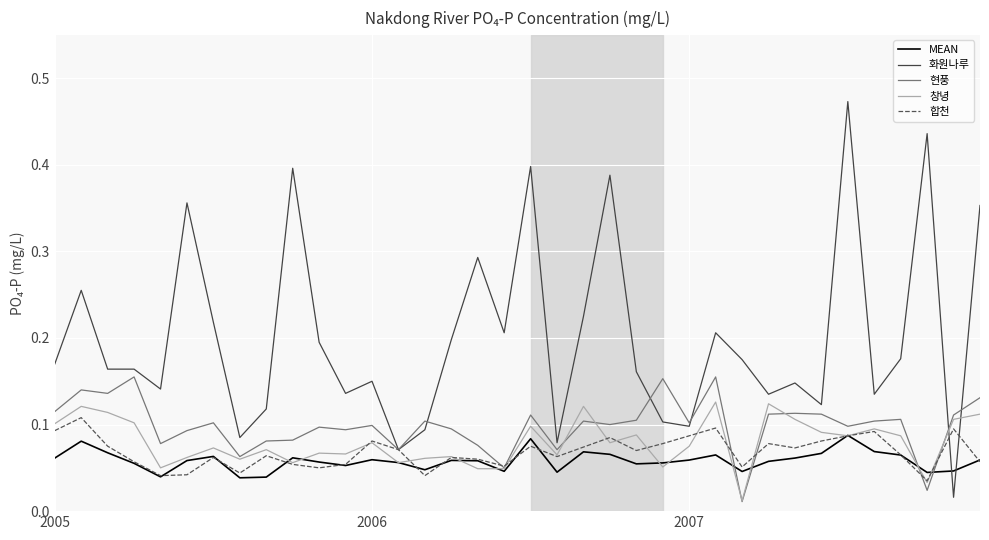

Which series has the largest total across all categories?

화원나루